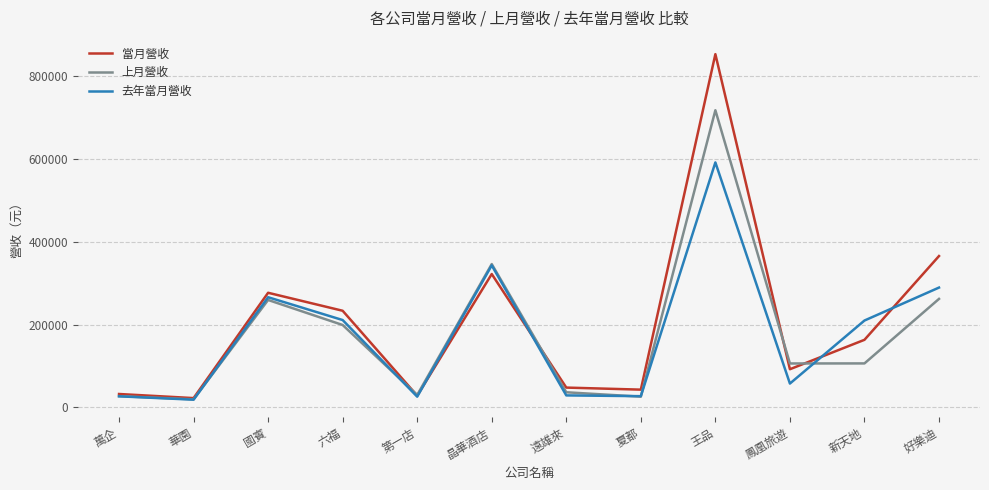

Which series has the widest spread of values?

當月營收